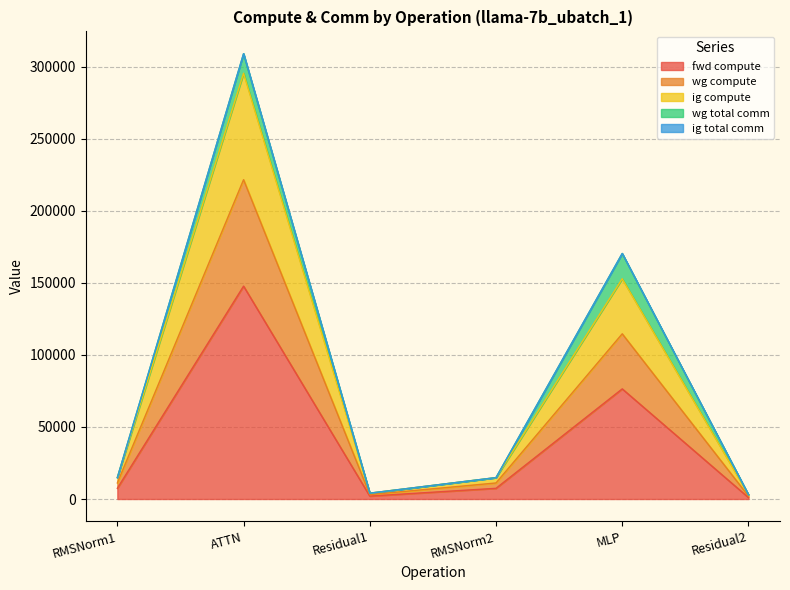

What is the label of the 3rd point from the right?

RMSNorm2